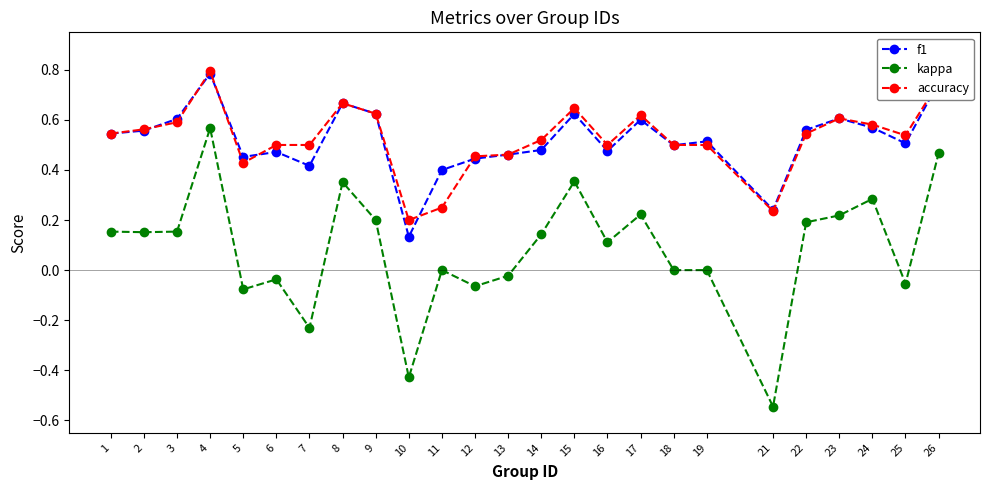

Between 10 and 16, which series saw the biggest shift?

kappa